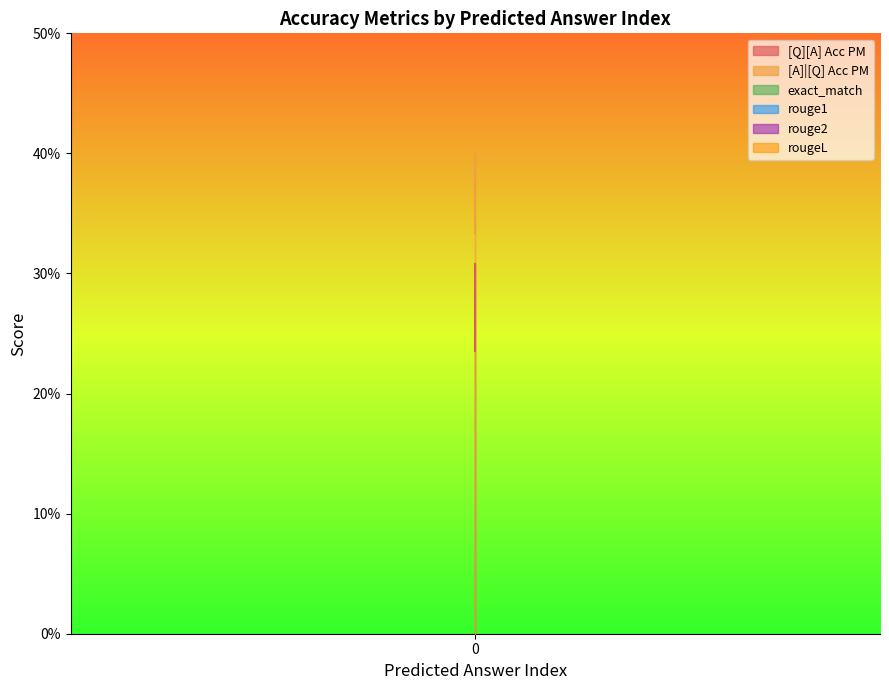

Reading left to right, extract all data points from this chart.

[Q][A] Acc PM: 0=0.2	0=0.3	0=0.3
[A]|[Q] Acc PM: 0=0.3	0=0.3	0=0.4
exact_match: 0=0.0	0=0.0	0=0.0
rouge1: 0=0.0	0=0.0	0=0.0
rouge2: 0=0.0	0=0.0	0=0.0
rougeL: 0=0.0	0=0.0	0=0.0